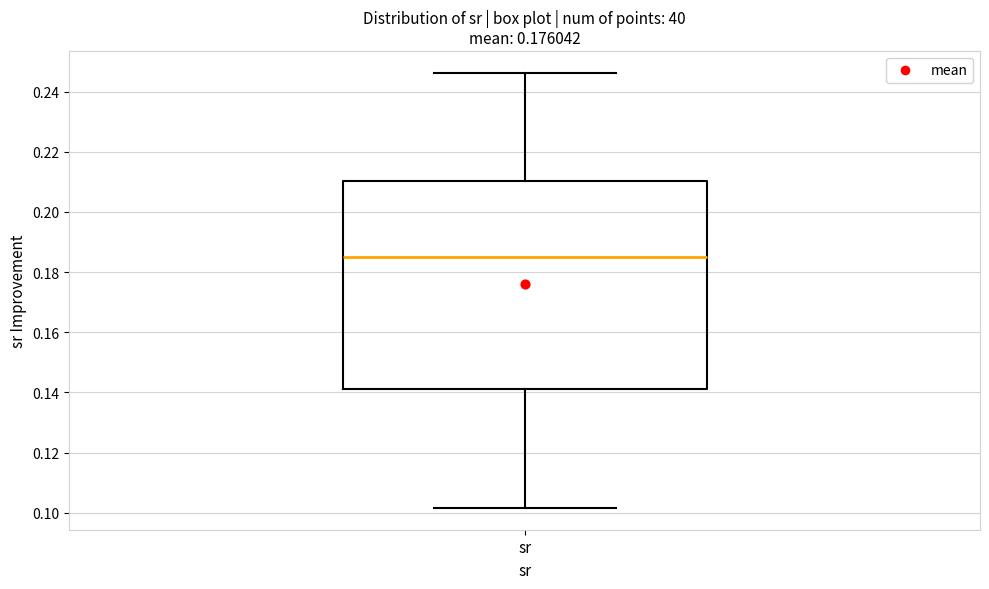

Where does the upper whisker of the box for sr end on the y-axis? The values are not printed on the chart, so give them approximately, as read against the axis.

0.246